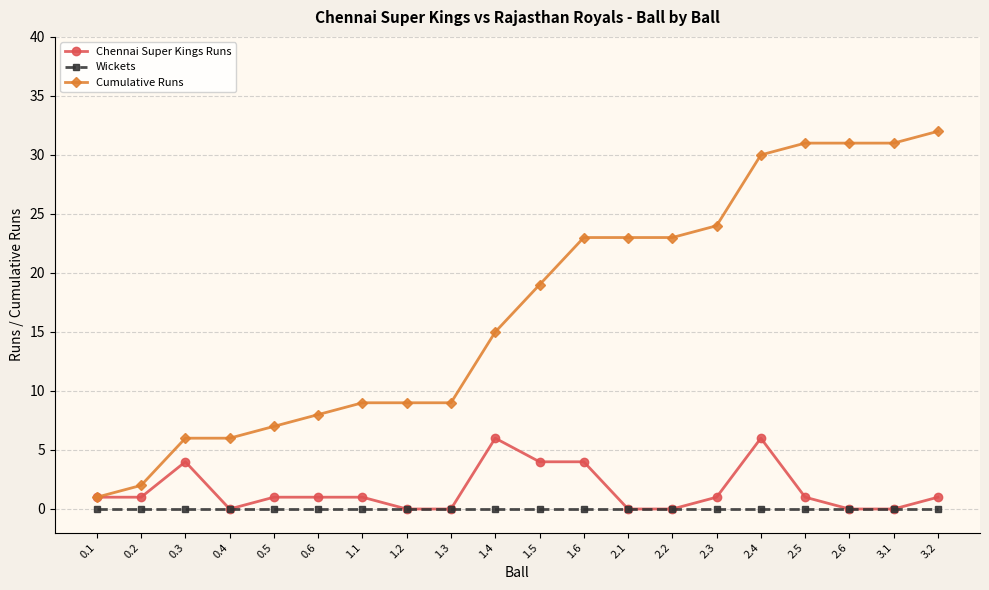

At which category is the sum across all series the highest?

2.4